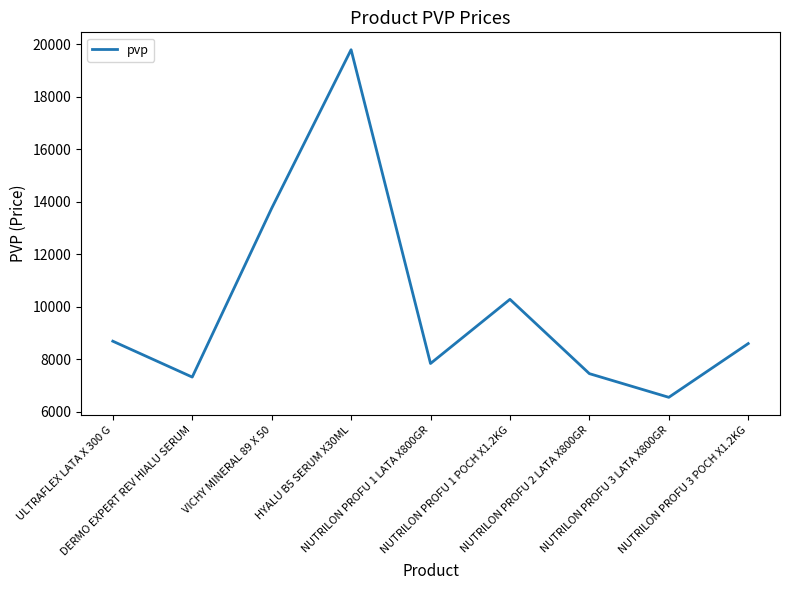

True or false: the data has more than 2 interior local peaks.

False